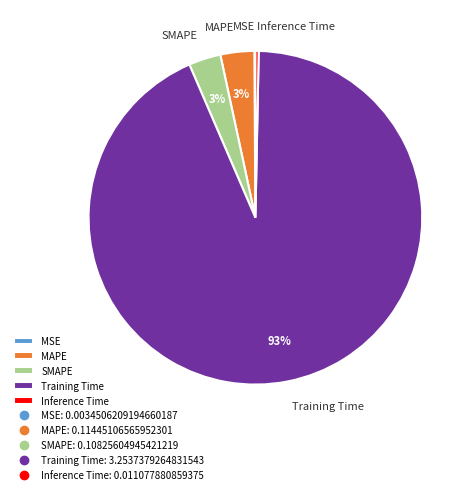

Which category has the biggest portion of the pie?

Training Time